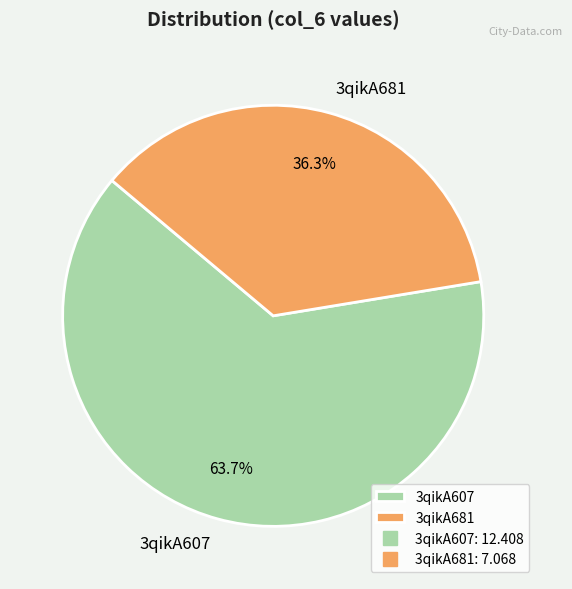

How many slices are in this pie chart?

2